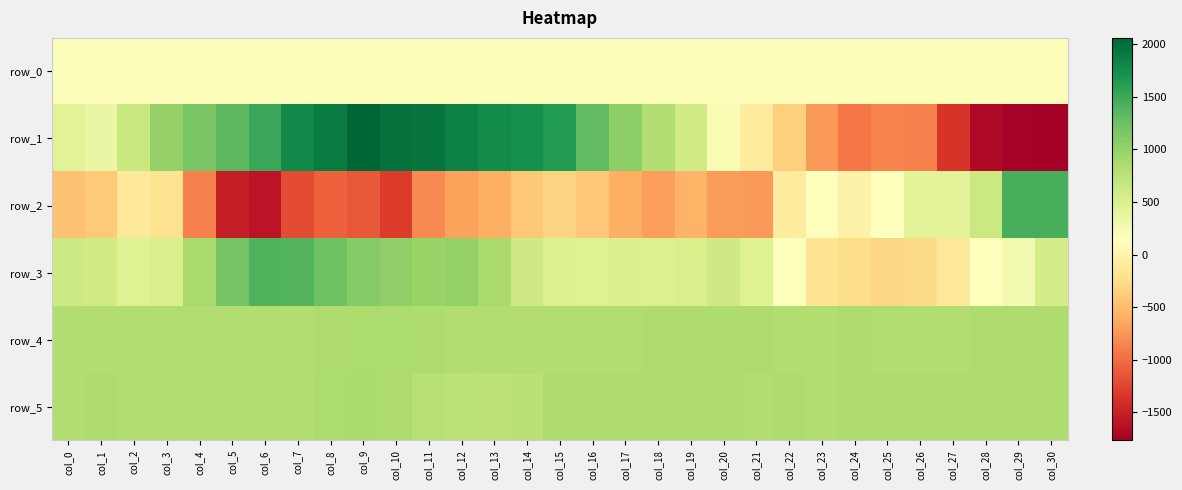

What is the difference between the highest and lowest values at col_4?

2047.0